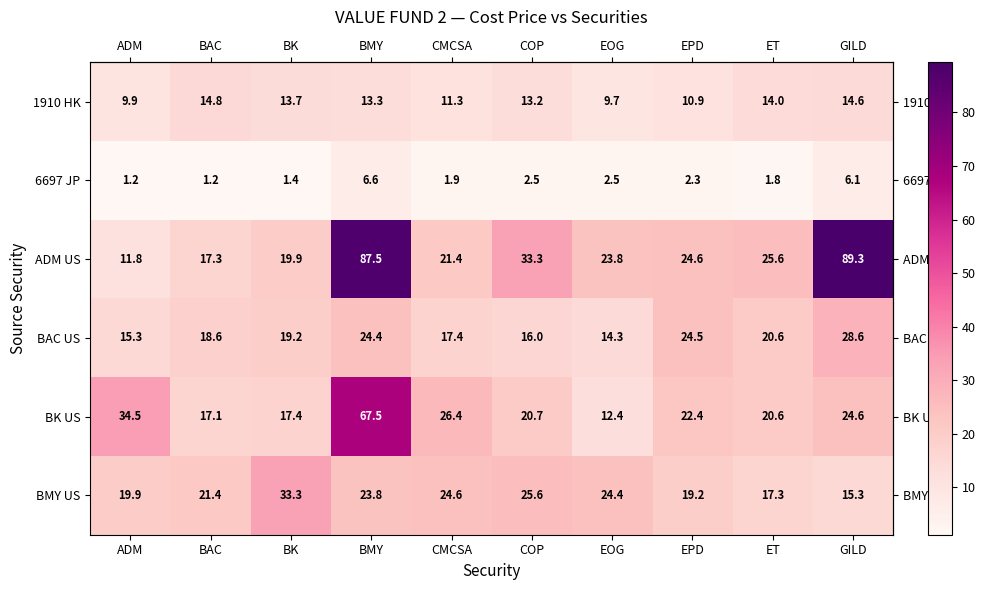

List the labels in order of ADM US value, largest first.

GILD, BMY, COP, ET, EPD, EOG, CMCSA, BK, BAC, ADM